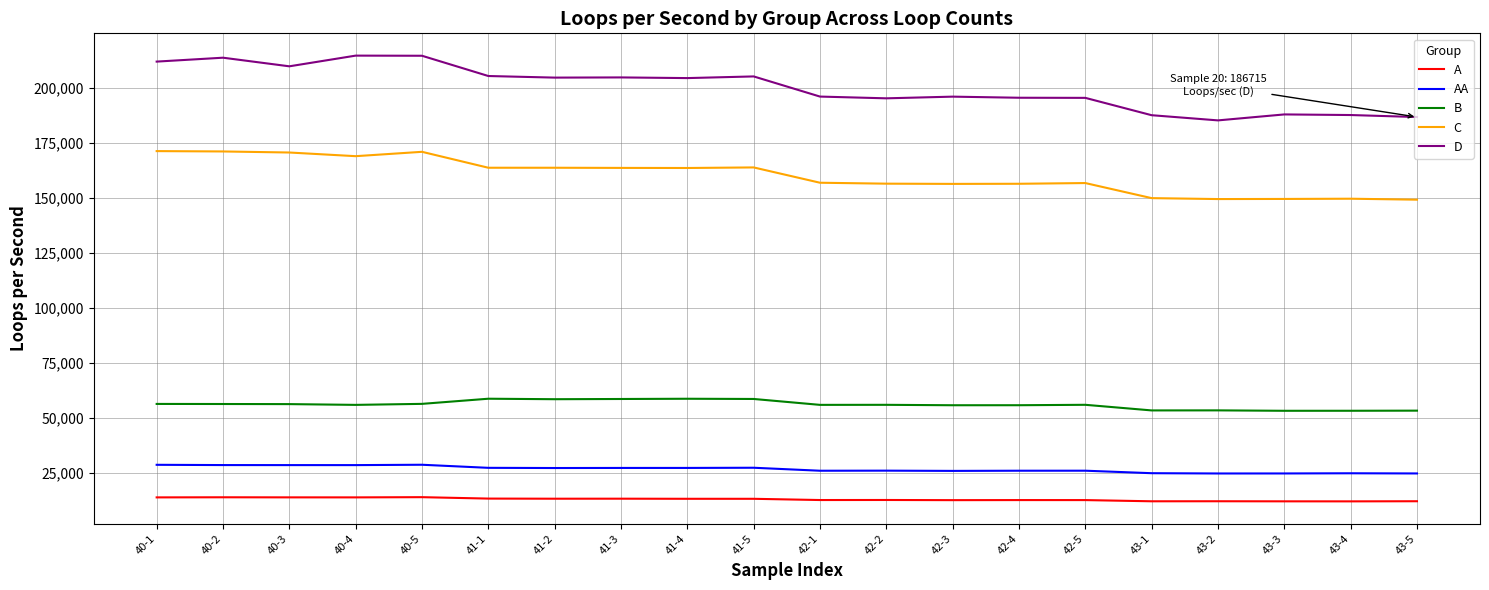

What is the difference between the maximum and second lowest values in the C series?

21770